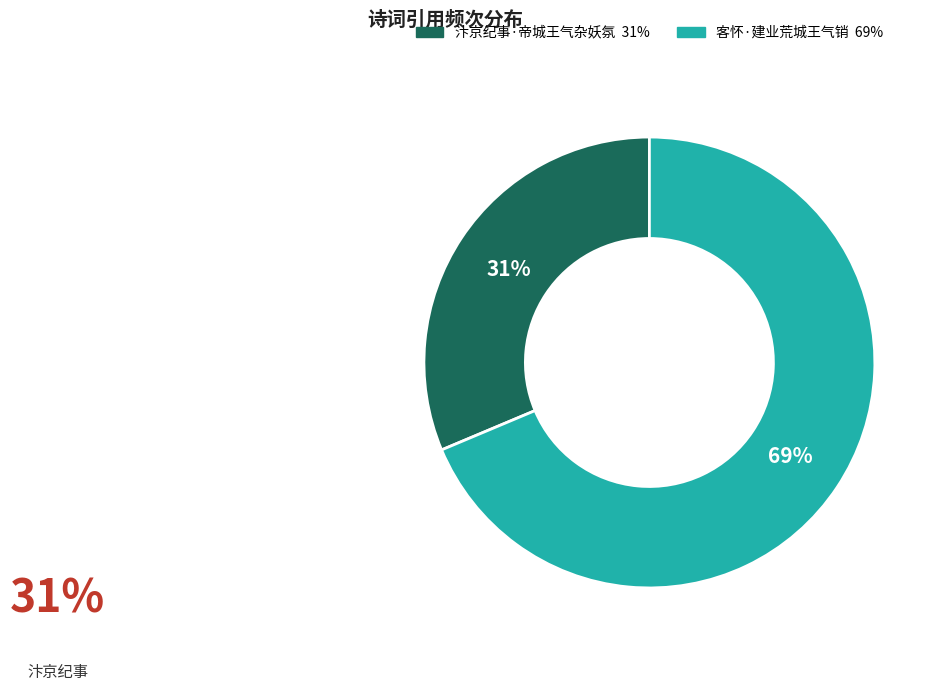

To the nearest percent, what percentage of the pie is 汴京纪事·帝城王气杂妖氛?

31%